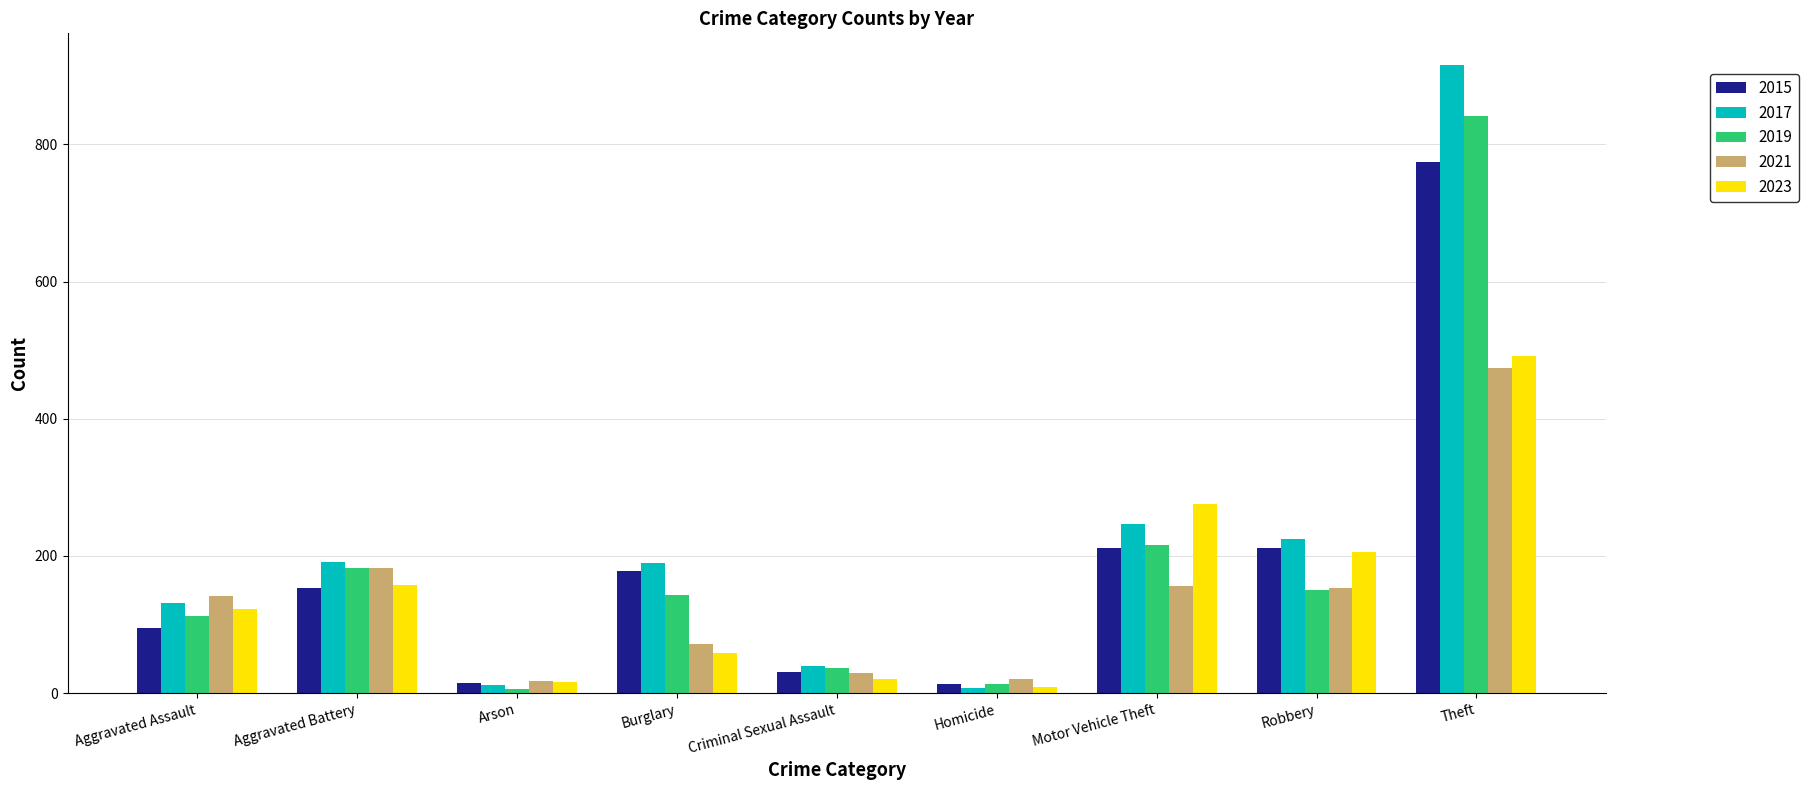

What is the label of the 1st bar from the left?

Aggravated Assault